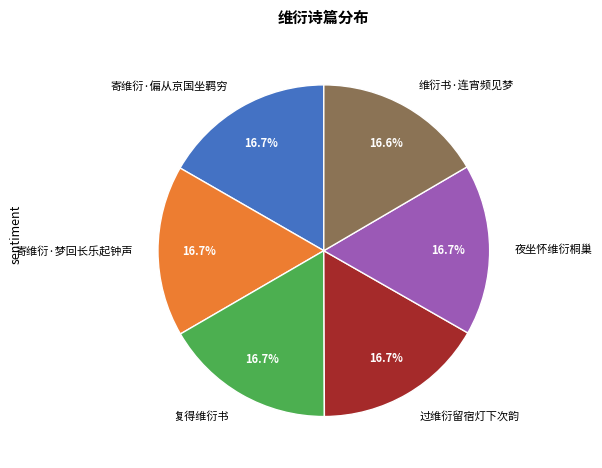

To the nearest percent, what portion does 过维衍留宿灯下次韵 represent?

17%